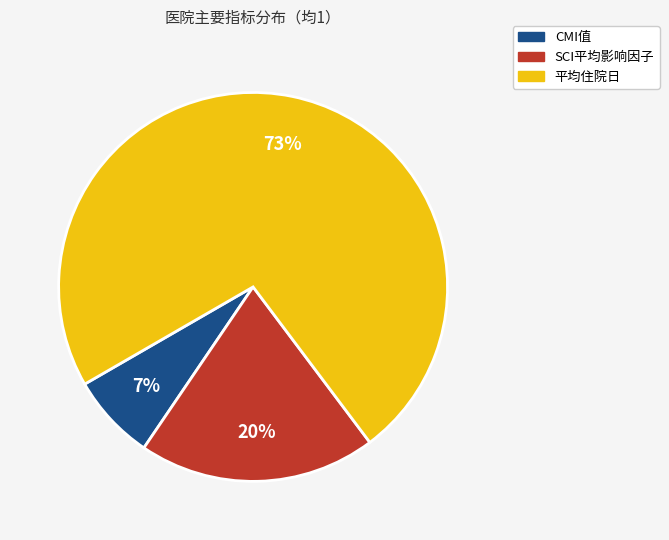

Rank the categories by value from lowest to highest.

CMI值, SCI平均影响因子, 平均住院日